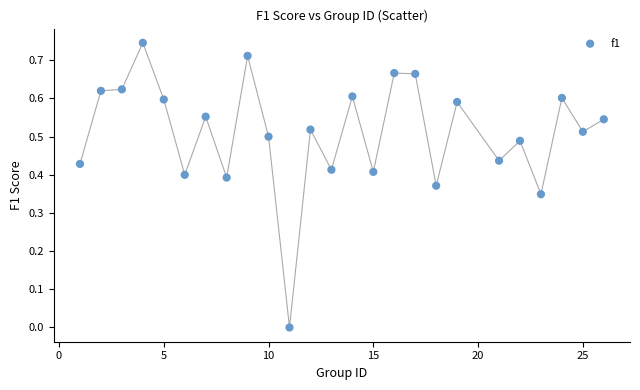

What is the range of X values (max minus min)?

25.0